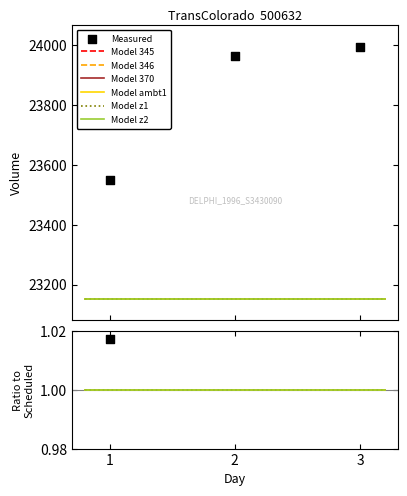

Which series reaches the maximum Y coordinate?

Measured